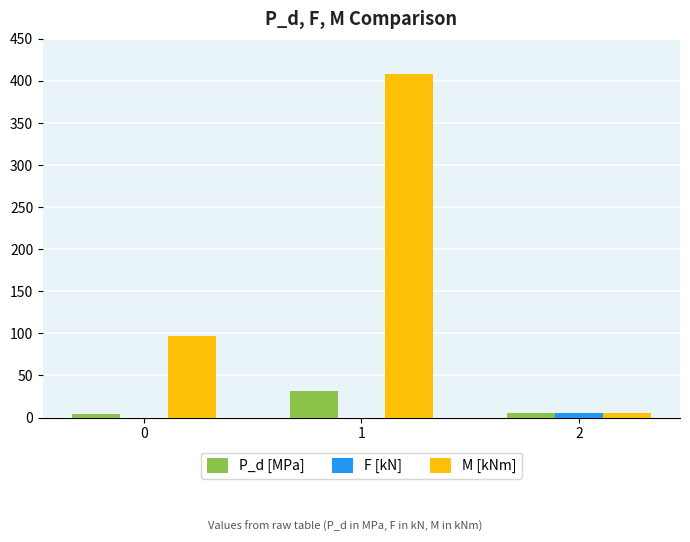

What are all the series names shown in the legend?

P_d [MPa], F [kN], M [kNm]